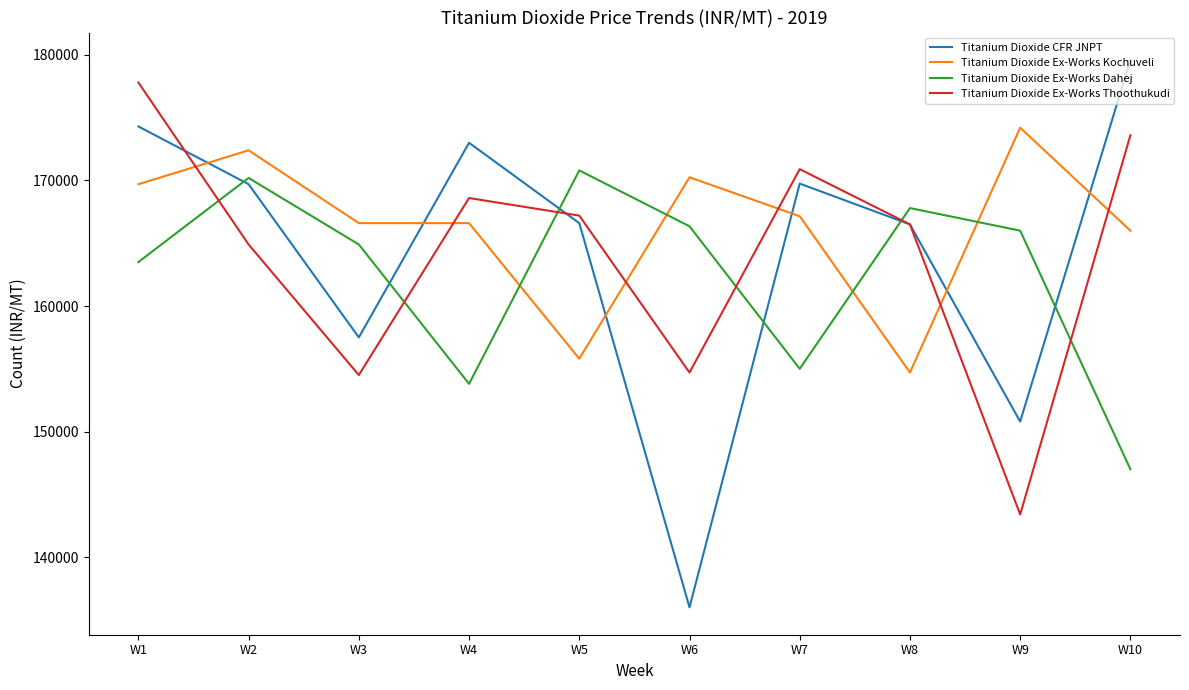

How many times do Titanium Dioxide Ex-Works Dahej and Titanium Dioxide CFR JNPT cross each other?

6